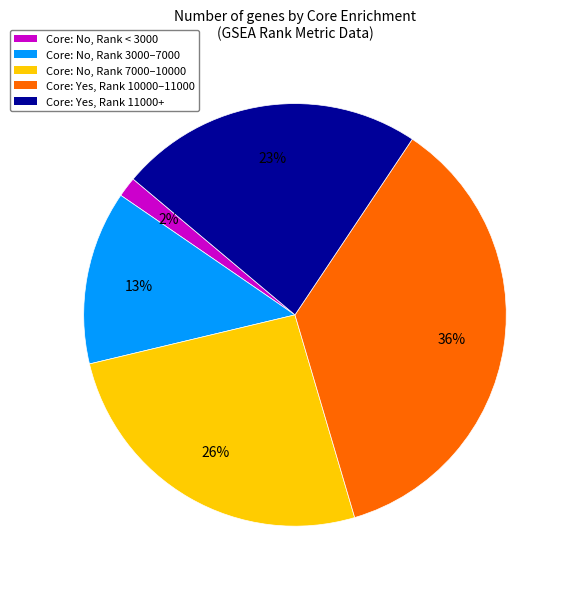

Approximately how many times larger is the value at Core: Yes, Rank 10000–11000 compared to Core: No, Rank 7000–10000?

1.4